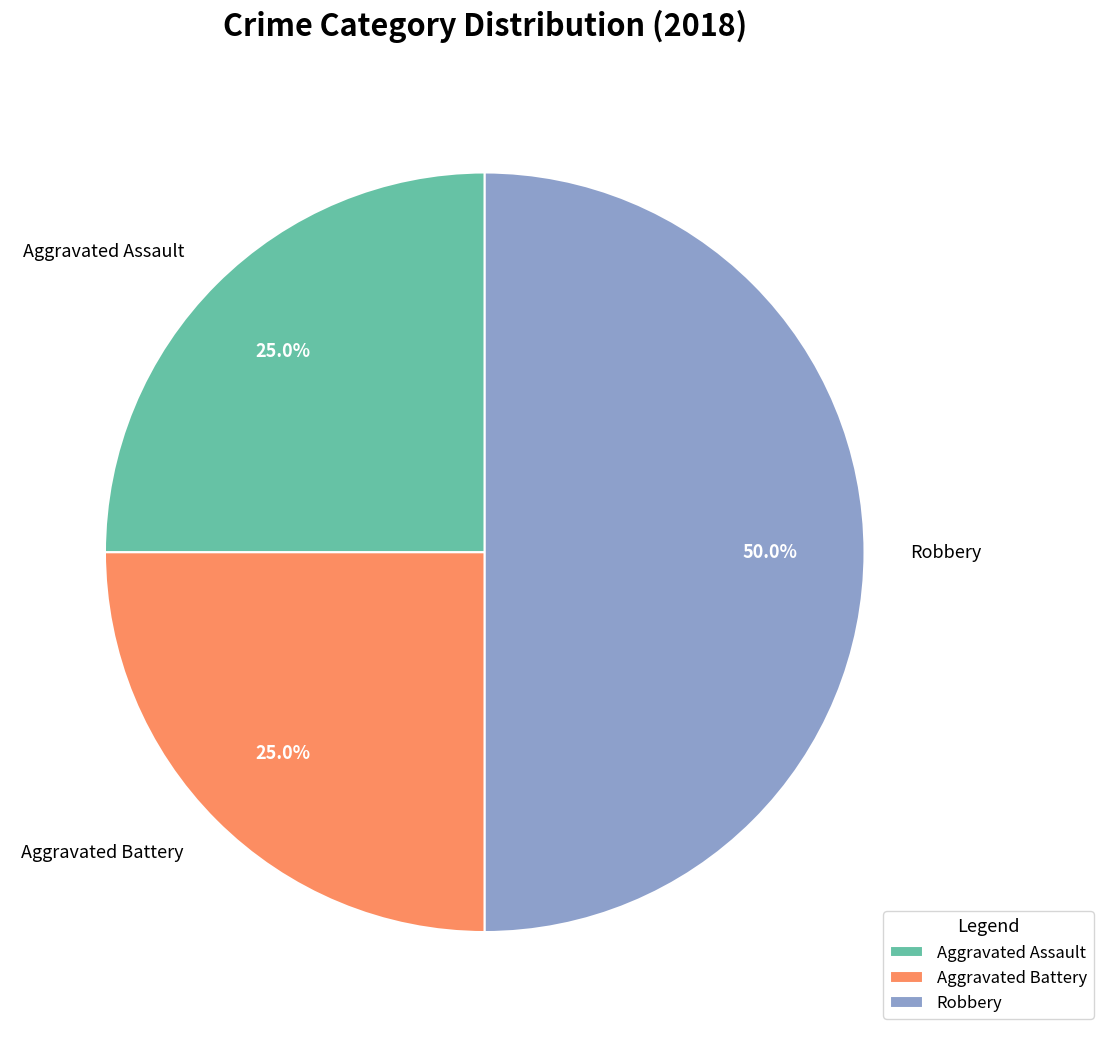

Between Robbery and Aggravated Assault, which is larger?

Robbery